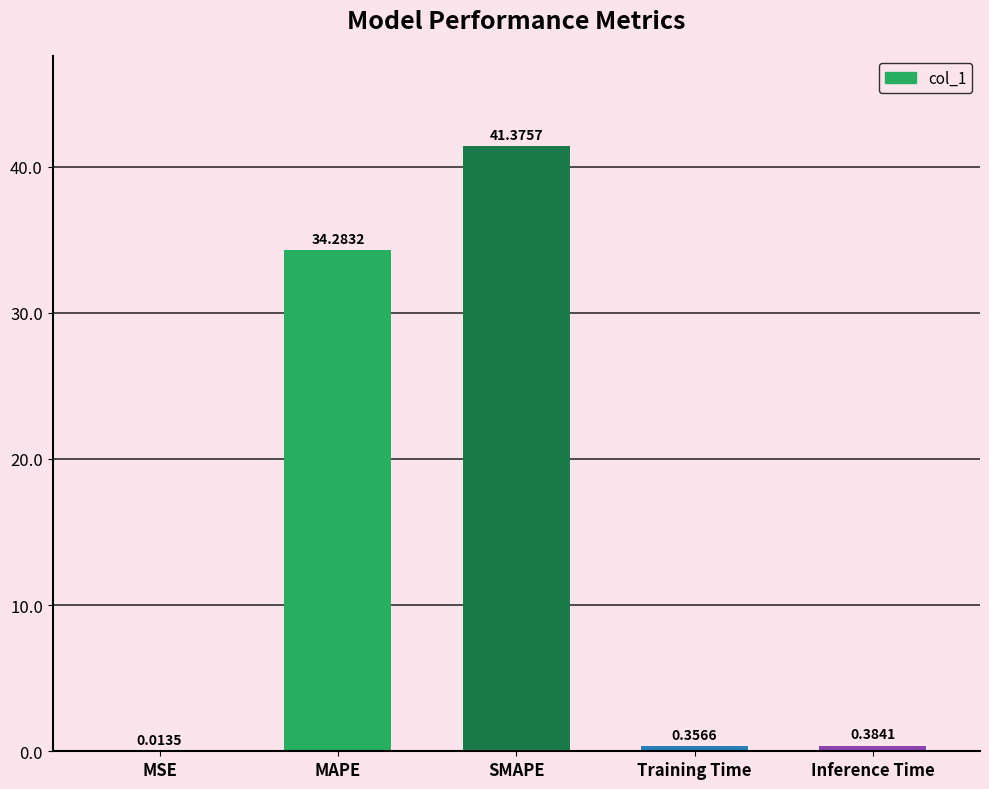

Which label corresponds to the largest value in the chart?

SMAPE